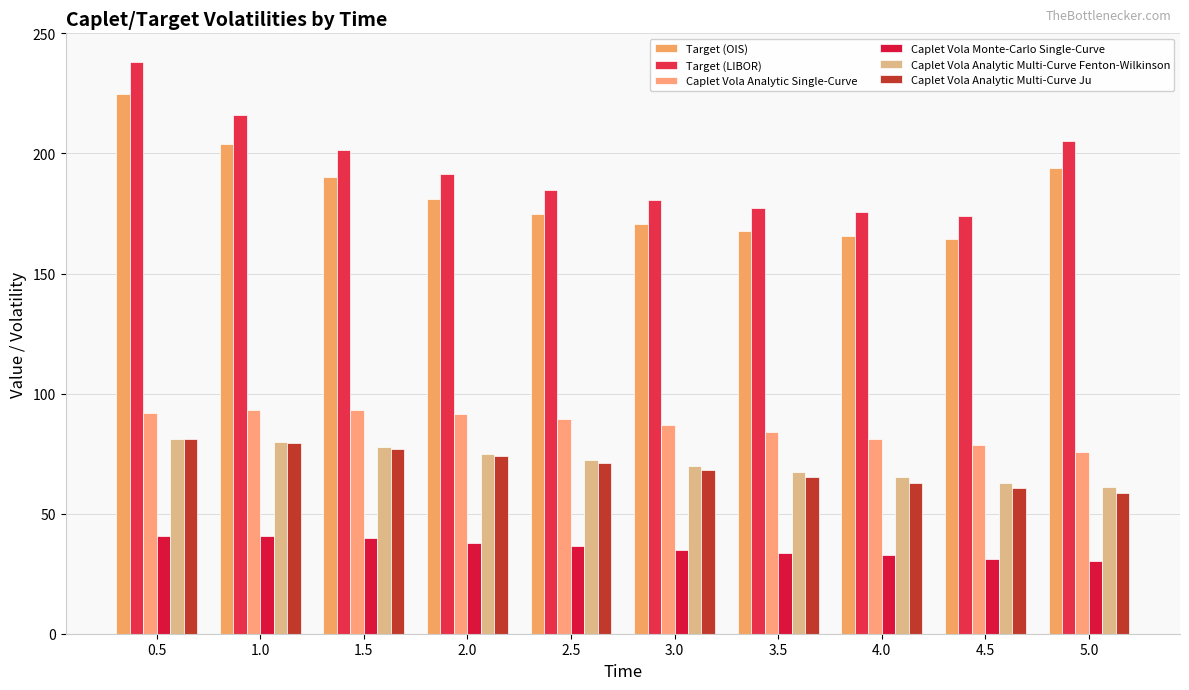

What is the average value of the Caplet Vola Analytic Multi-Curve Ju series?

69.9